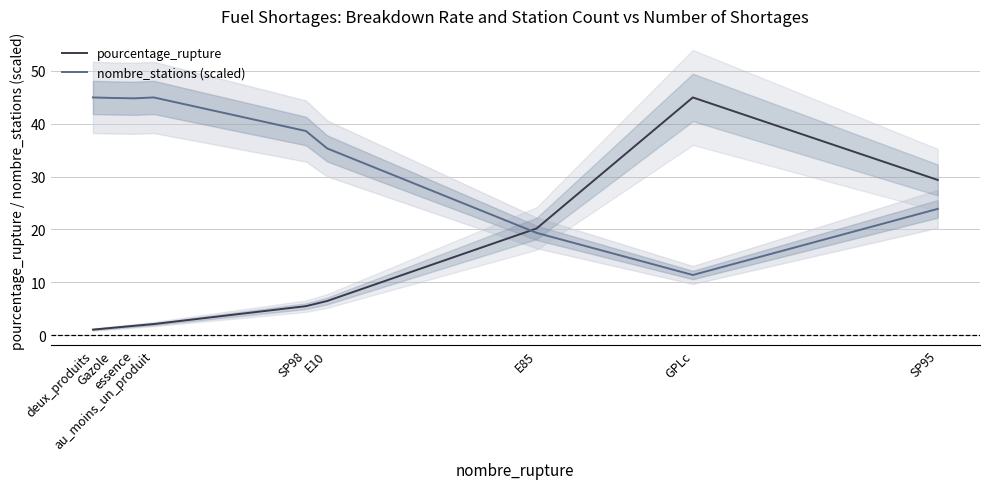

The nombre_stations (scaled) series shows 11.4 at GPLc. True or false?

True